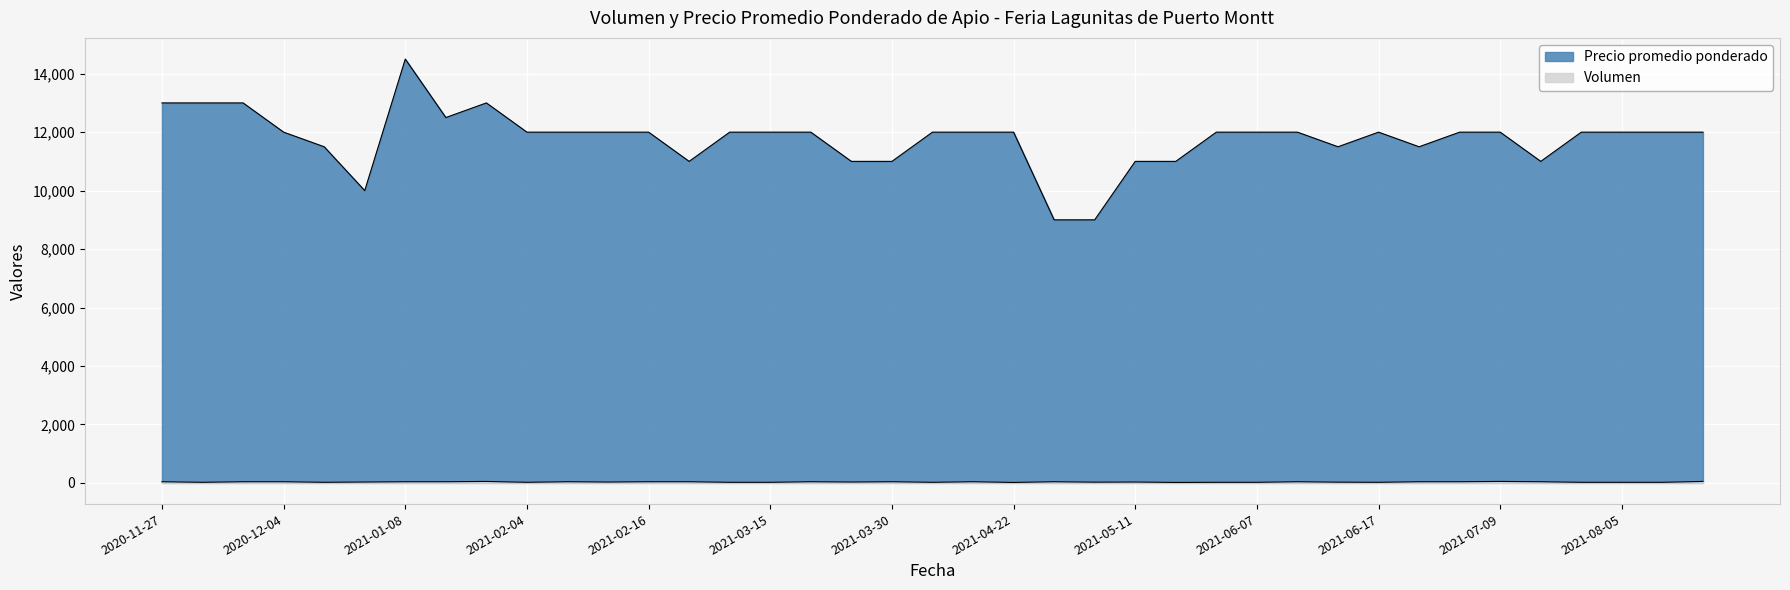

Reading left to right, what are all the values shown in this chart?

Volumen: 40	20	40	40	20	30	40	40	50	20	40	30	40	40	20	20	40	30	40	20	40	15	40	25	30	15	20	20	40	25	20	40	40	50	40	20	20	20	50
Precio promedio ponderado: 13000	13000	13000	12000	11500	10000	14500	12500	13000	12000	12000	12000	12000	11000	12000	12000	12000	11000	11000	12000	12000	12000	9000	9000	11000	11000	12000	12000	12000	11500	12000	11500	12000	12000	11000	12000	12000	12000	12000